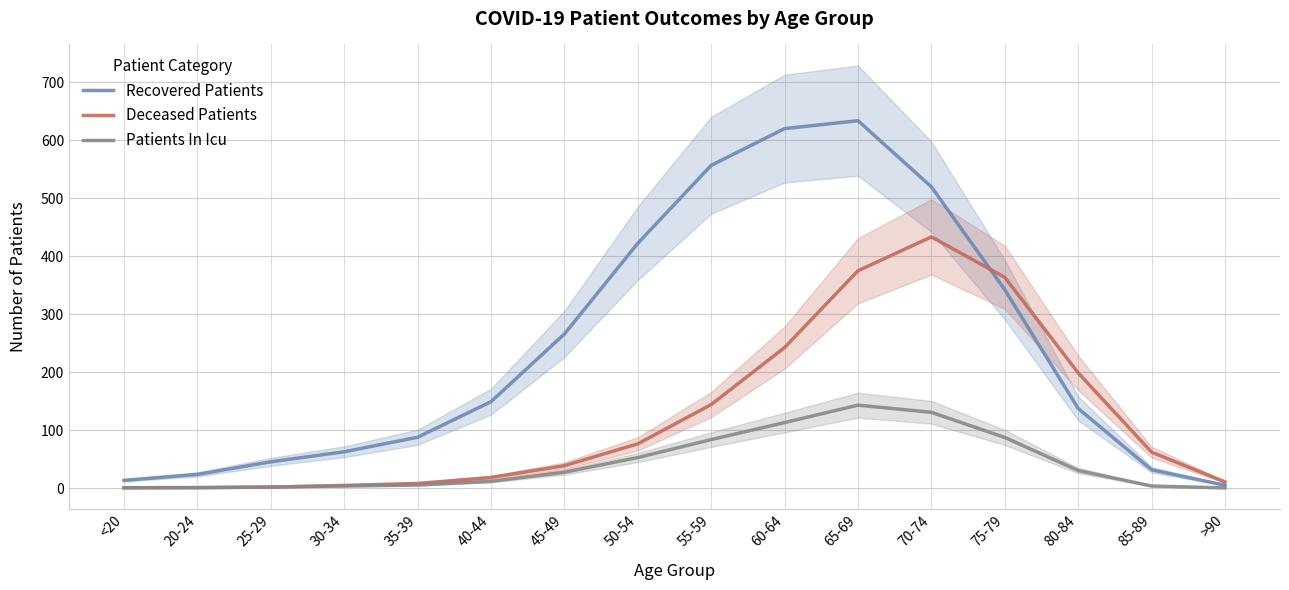

At 75-79, list the series in order from largest to smallest.

Deceased Patients, Recovered Patients, Patients In Icu